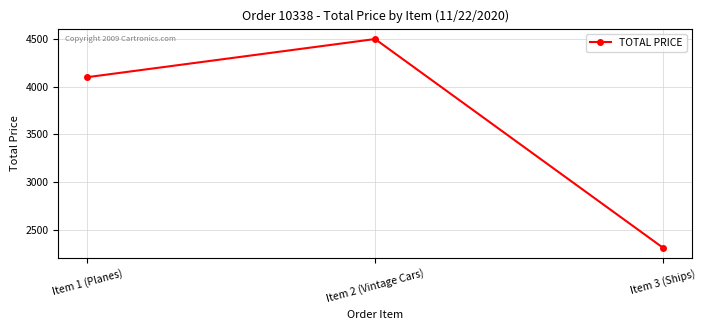

How many lines are shown in the chart?

1